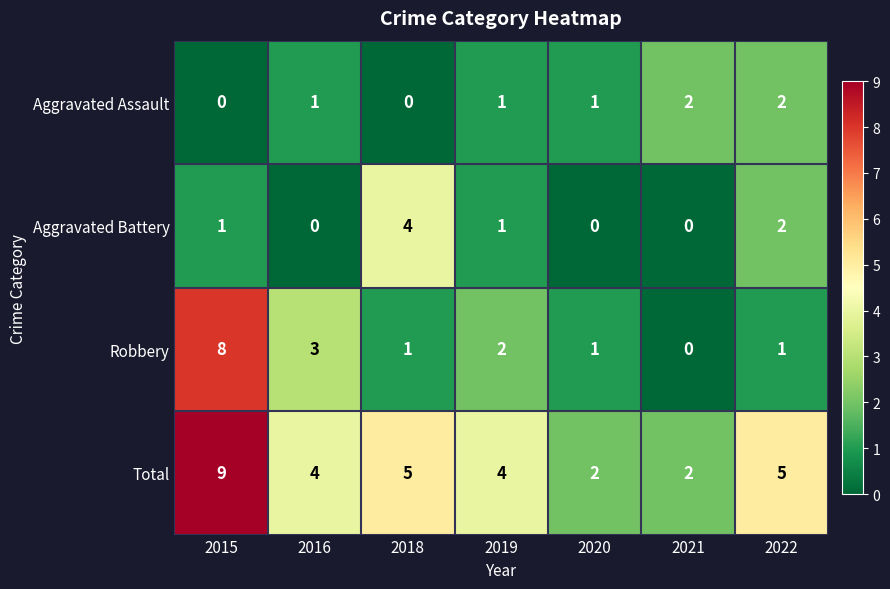

Count the Total values in the range 2 to 5.

6